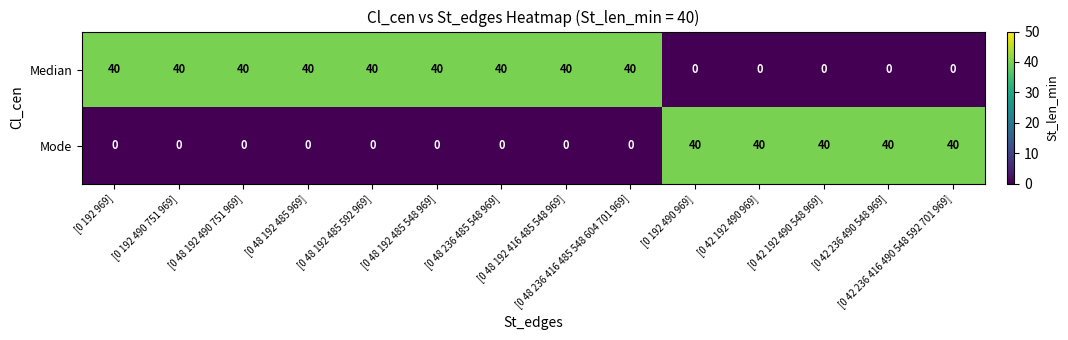

Which series has the largest total across all categories?

Median